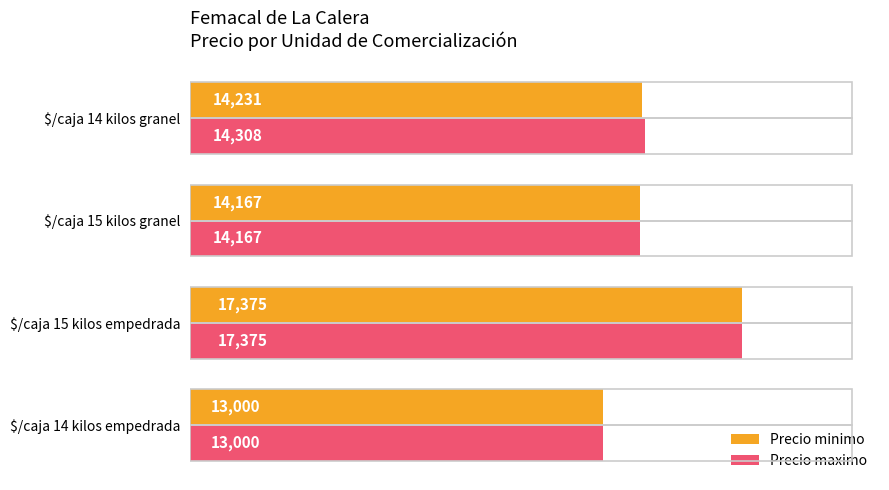

What is the difference between the maximum and minimum values in the Precio maximo series?

4375.0